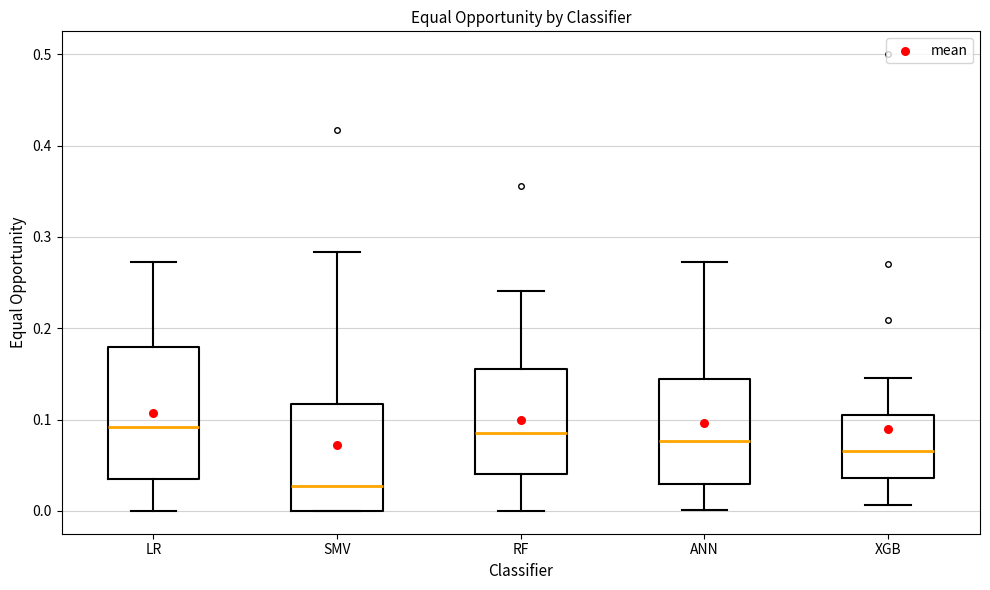

Where does the lower whisker of the box for RF end on the y-axis? The values are not printed on the chart, so give them approximately, as read against the axis.

0.00